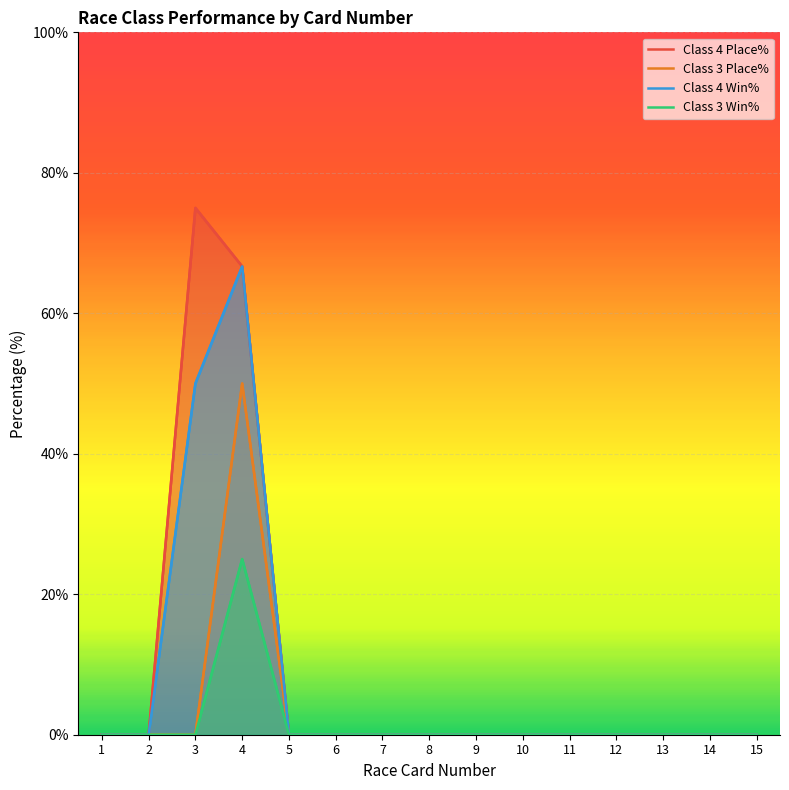

List the series in order of their overall mean, highest first.

Class 4 Place%, Class 4 Win%, Class 3 Place%, Class 3 Win%